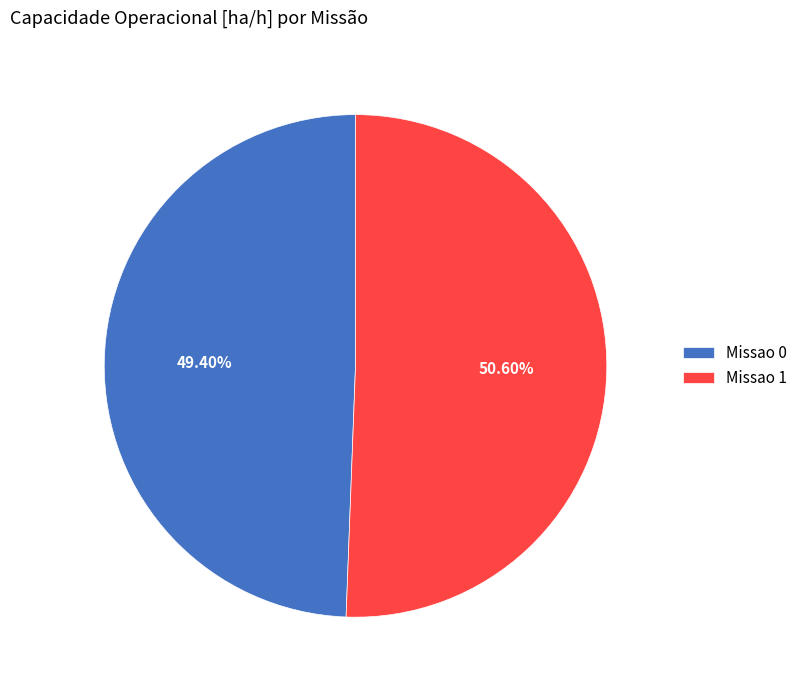

The Missao 0 slice represents 62% of the pie. True or false?

False